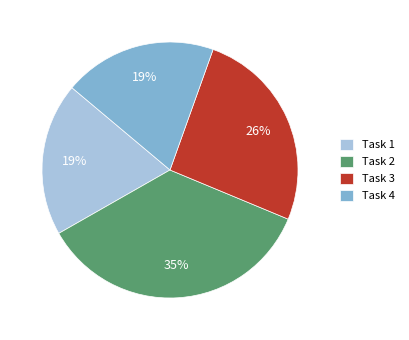

Does Task 4 represent more than half of the total?

No